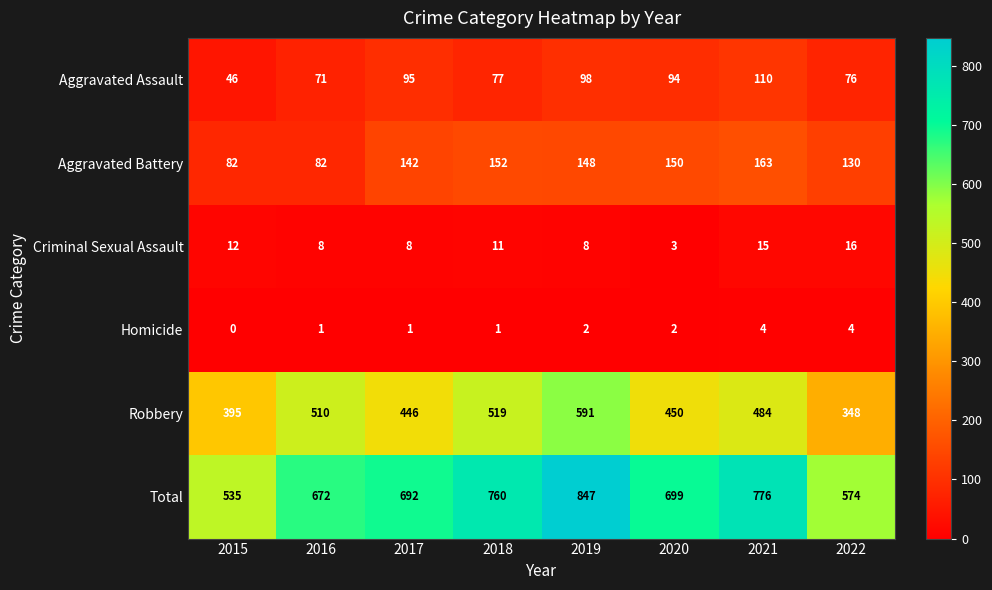

At which category does the chart reach its peak across all series?

2019